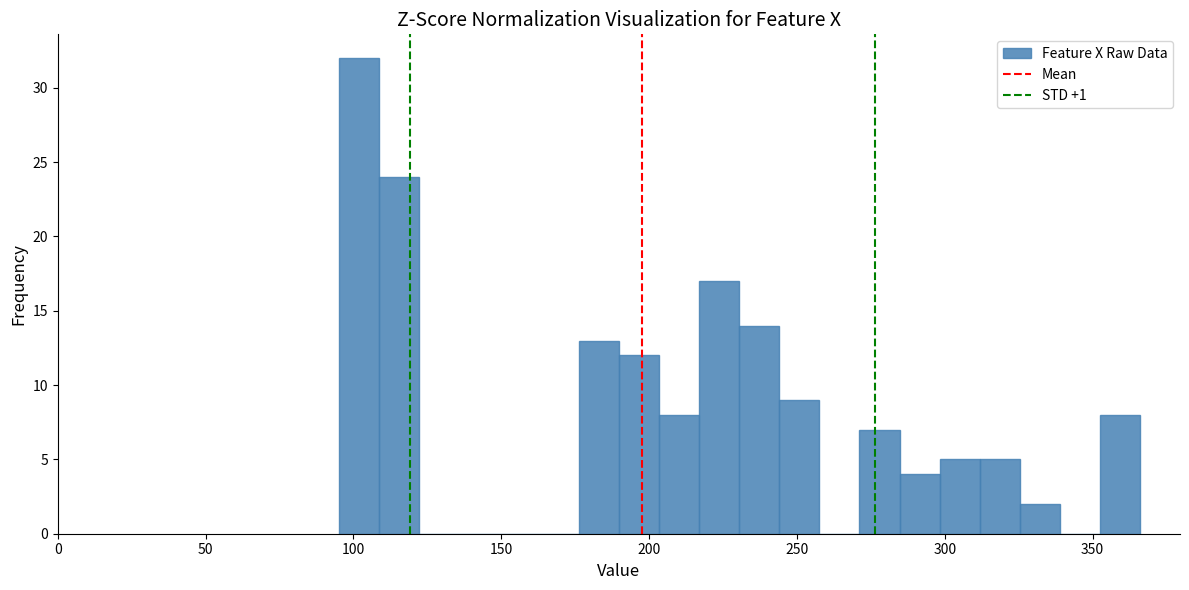

Around what value on the x-axis is the tallest bar? Give the approximate position of its centre, as read against the axis.

100